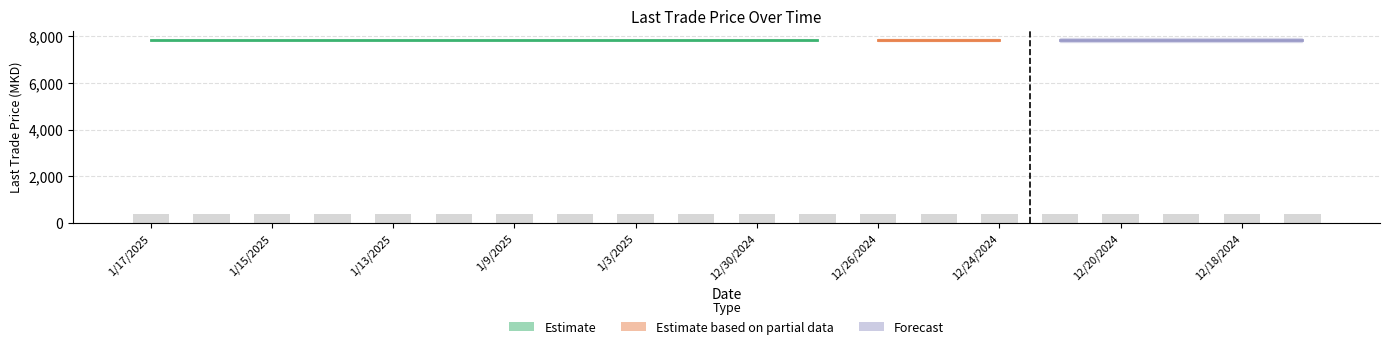

Which category has the highest value in the Volume series?

1/17/2025